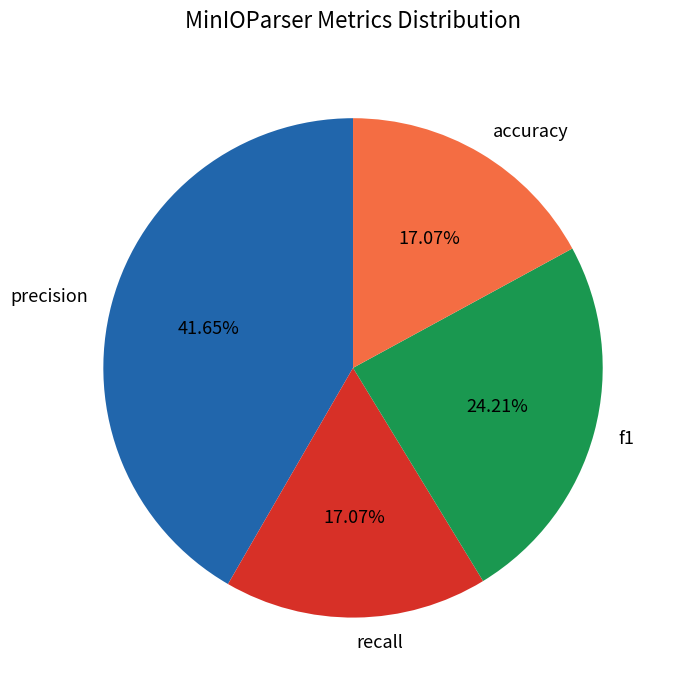

To the nearest percent, what percentage of the pie is precision?

42%